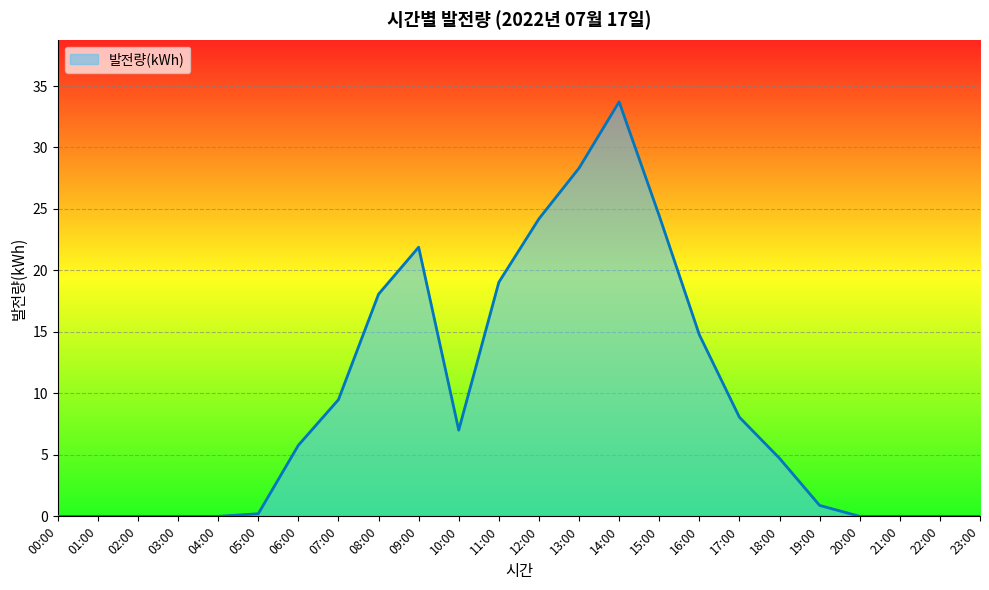

The value at 00:00 is 0.0. True or false?

True